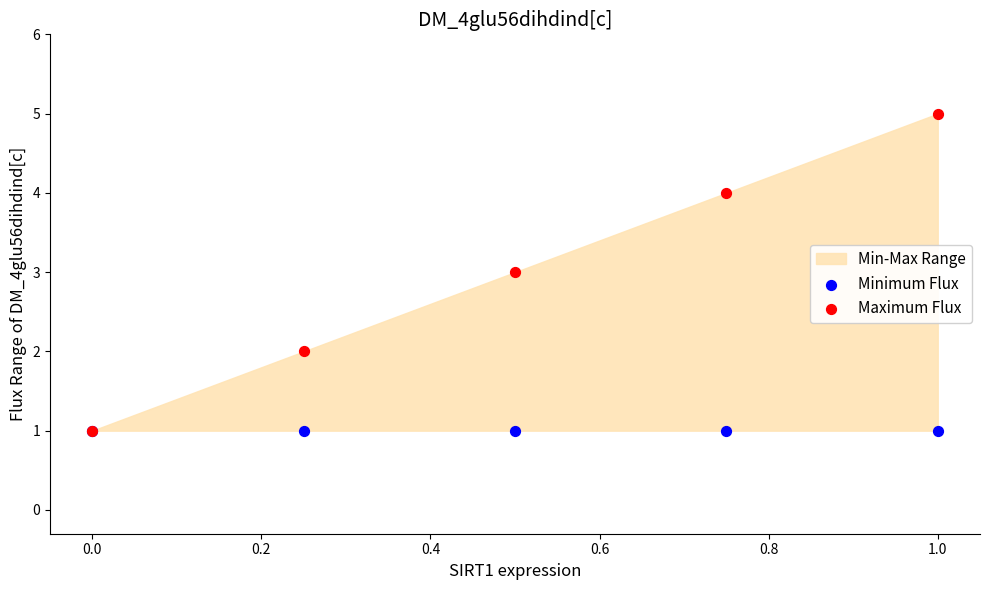

Which series contains the highest Y value?

Maximum Flux